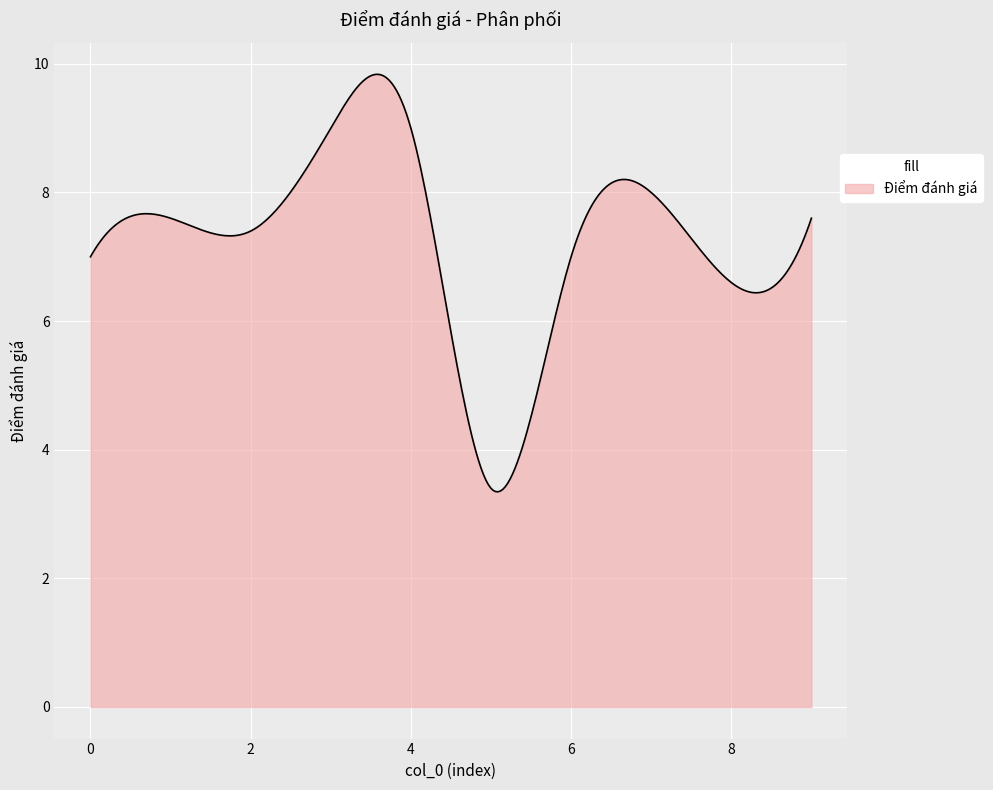

What is the difference between the maximum and minimum values?

6.5